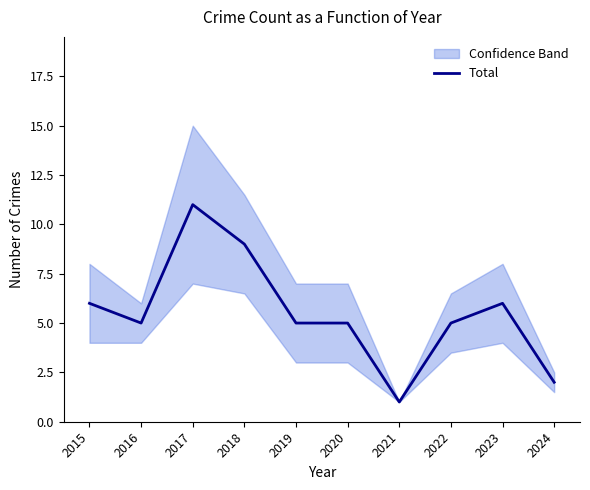

Count the number of values greater than 5.

4